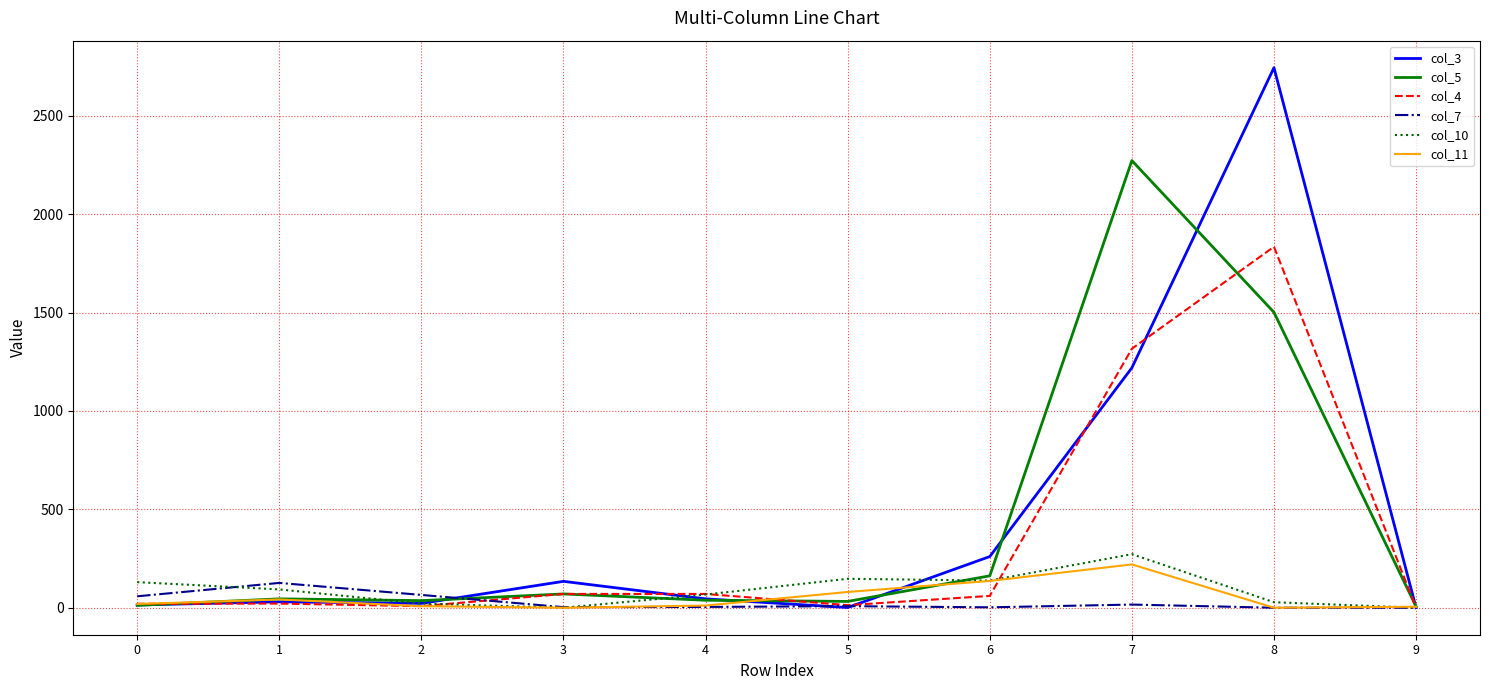

Which series has the widest spread of values?

col_3